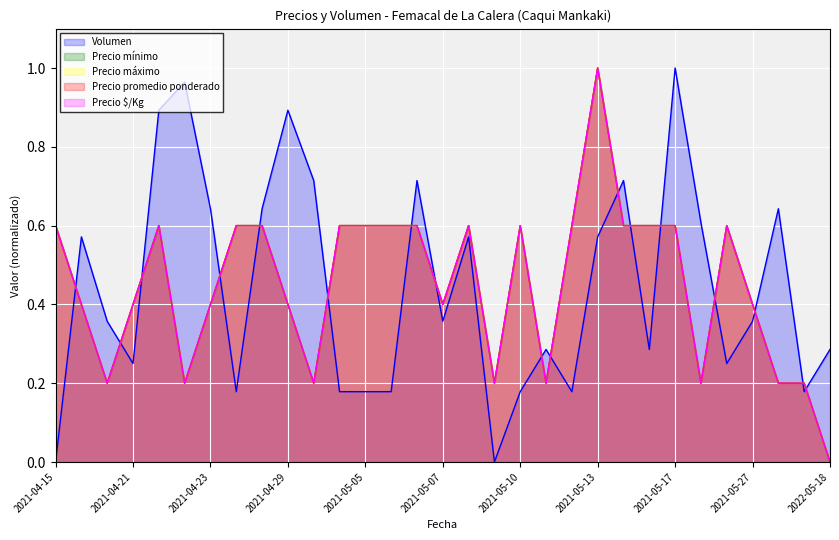

True or false: Precio máximo and Precio mínimo intersect in this chart.

False